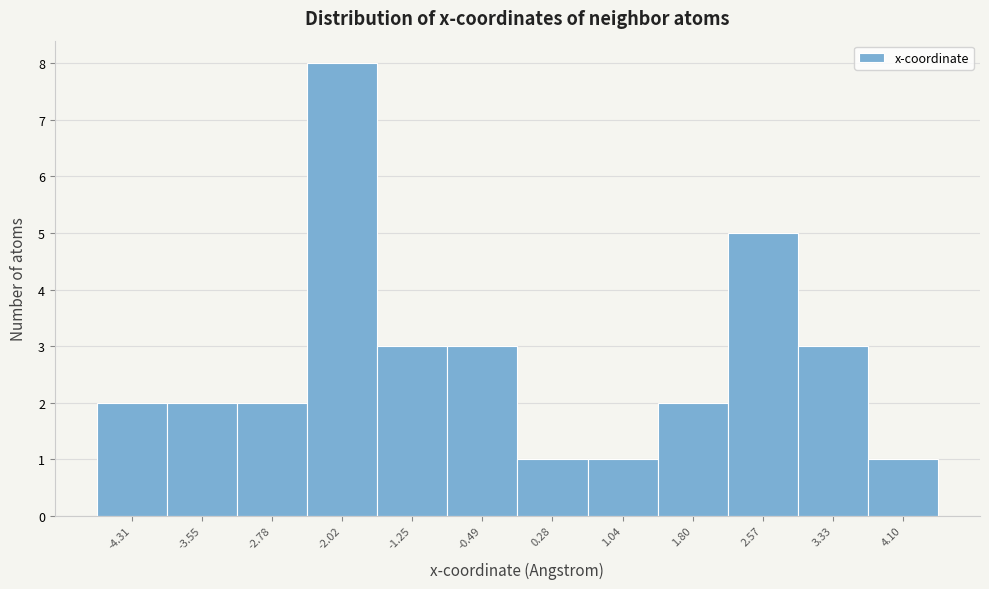

Reading left to right, list all the values displayed in this chart.

2	2	2	8	3	3	1	1	2	5	3	1